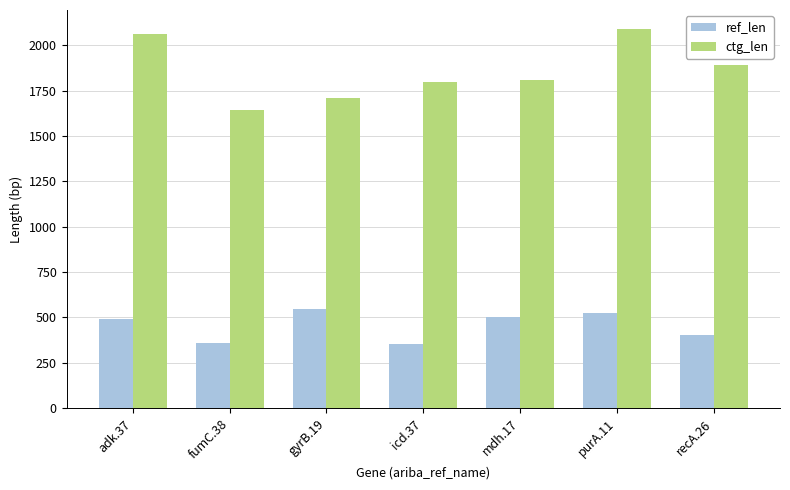

What is the difference between the maximum and minimum values in the ctg_len series?

446